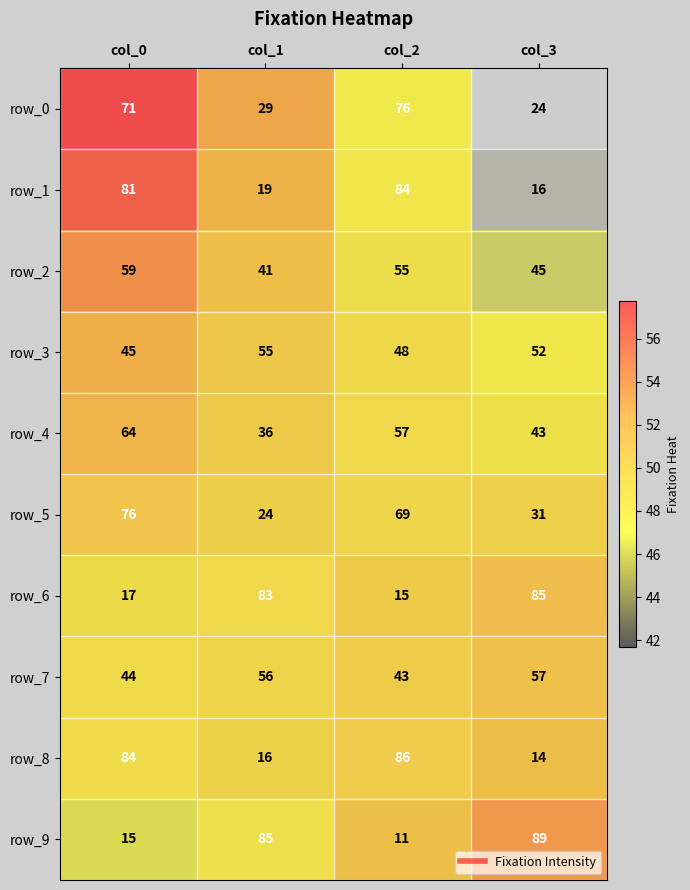

Count the number of categories in the chart.

4